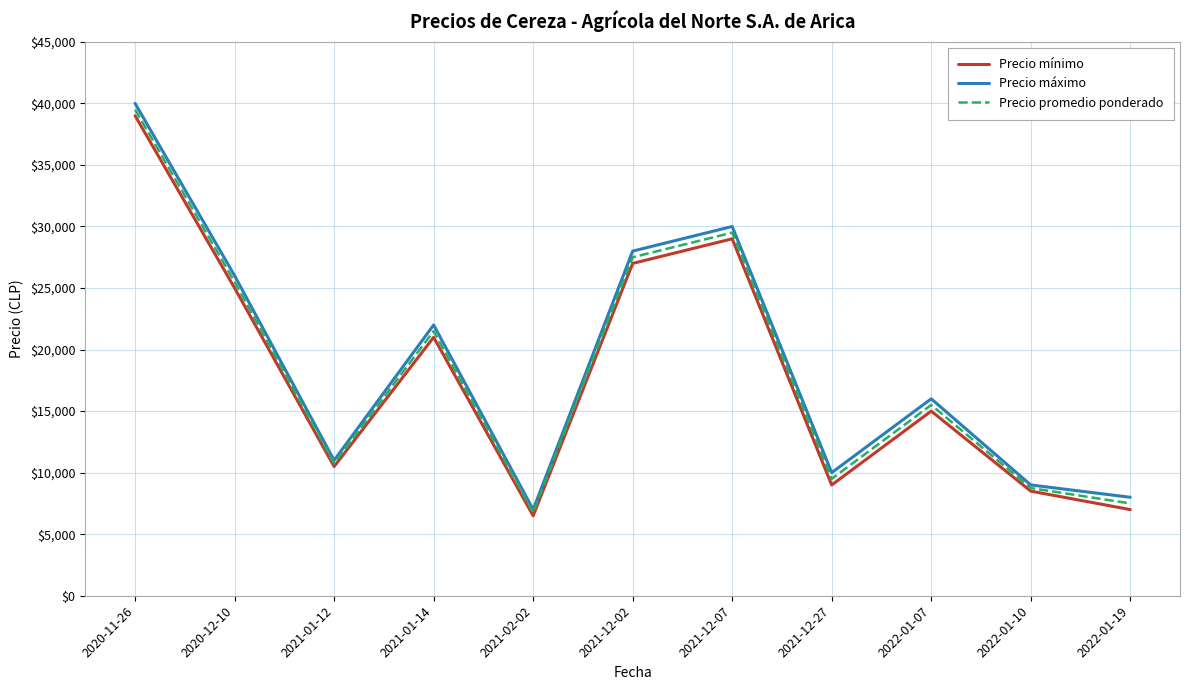

Which series changed the most between 2021-01-12 and 2022-01-19?

Precio mínimo